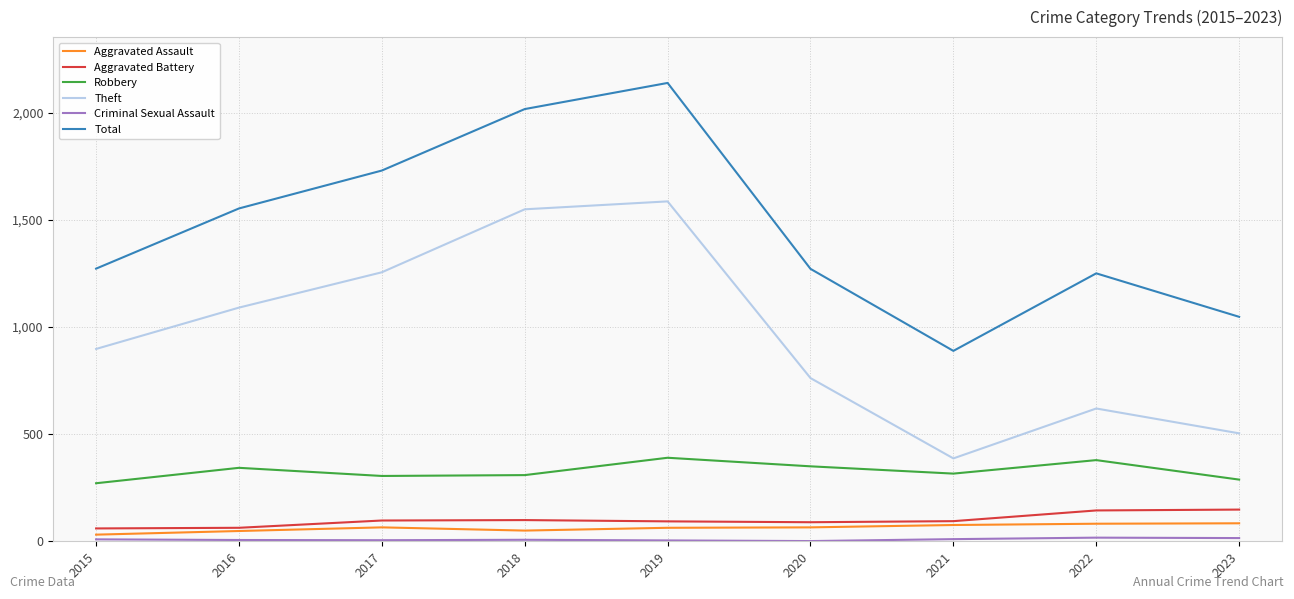

Which series has the largest total across all categories?

Total